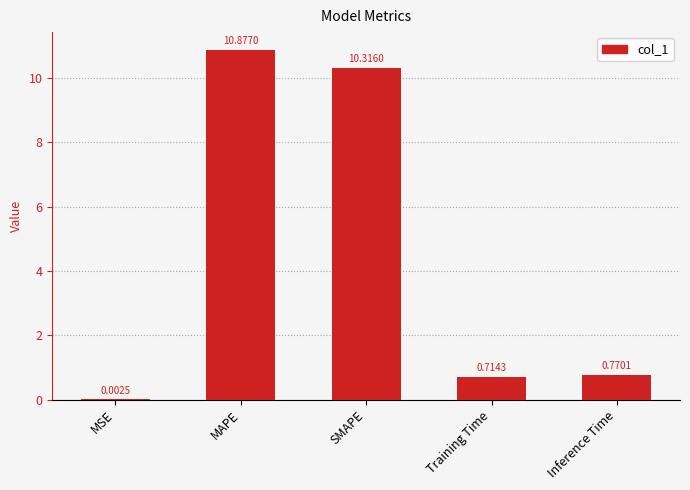

What is the sum of the values at Inference Time and Training Time?

1.5